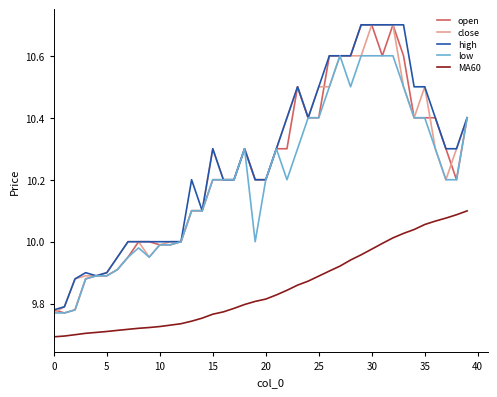

What is the difference between the maximum and minimum values in the close series?

0.9